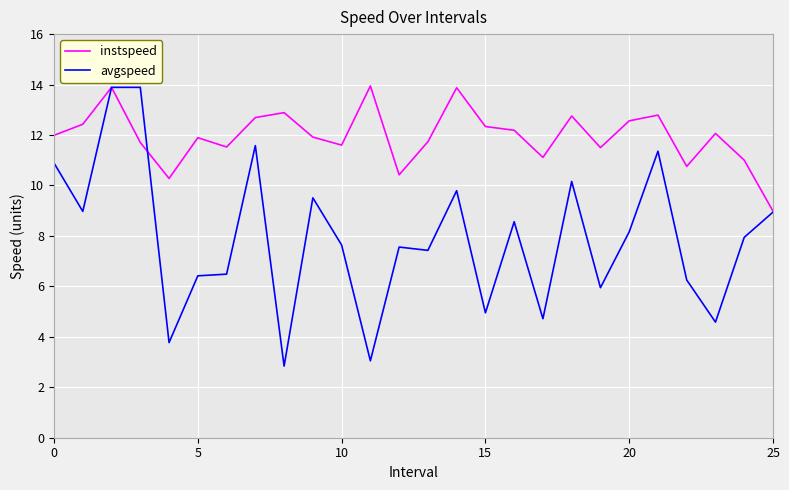

What are all the series names shown in the legend?

instspeed, avgspeed